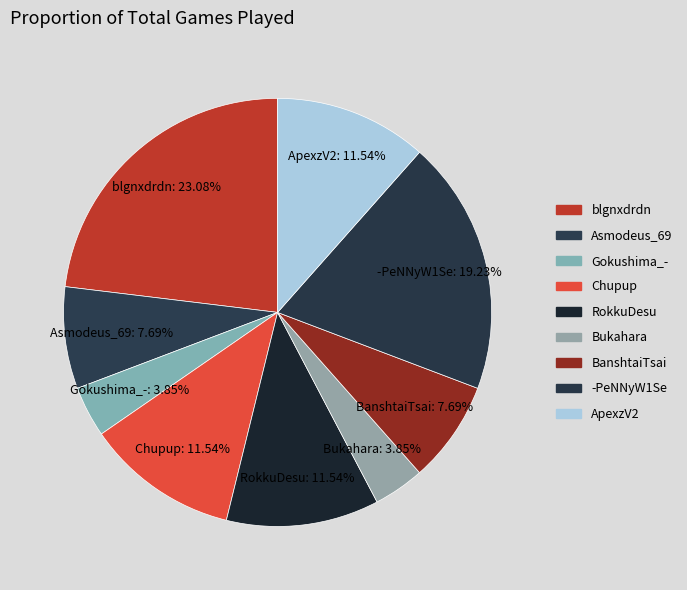

What percentage is NOT represented by ApexzV2?

88.5%